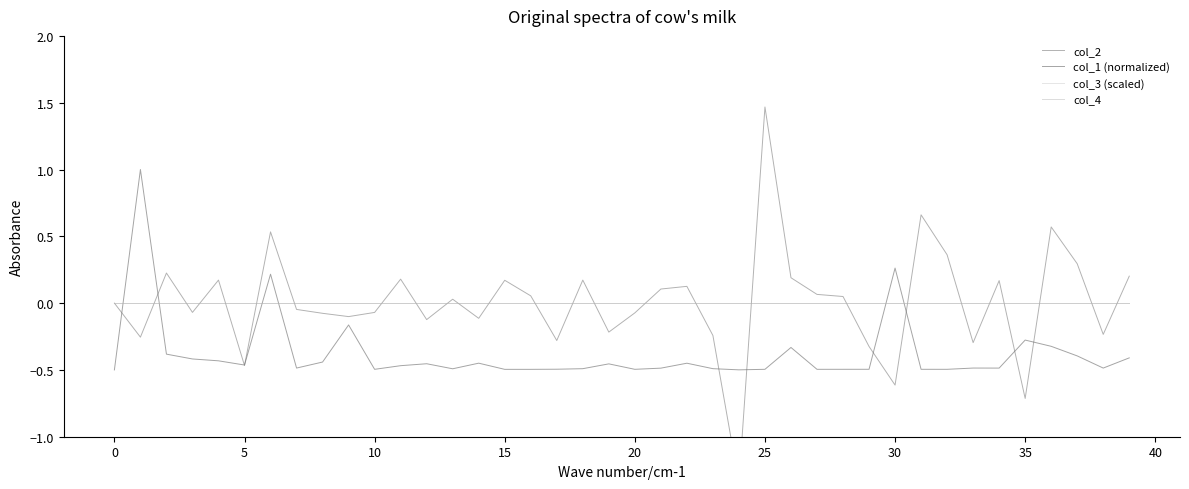

How many data points in col_2 are less than 0?

19